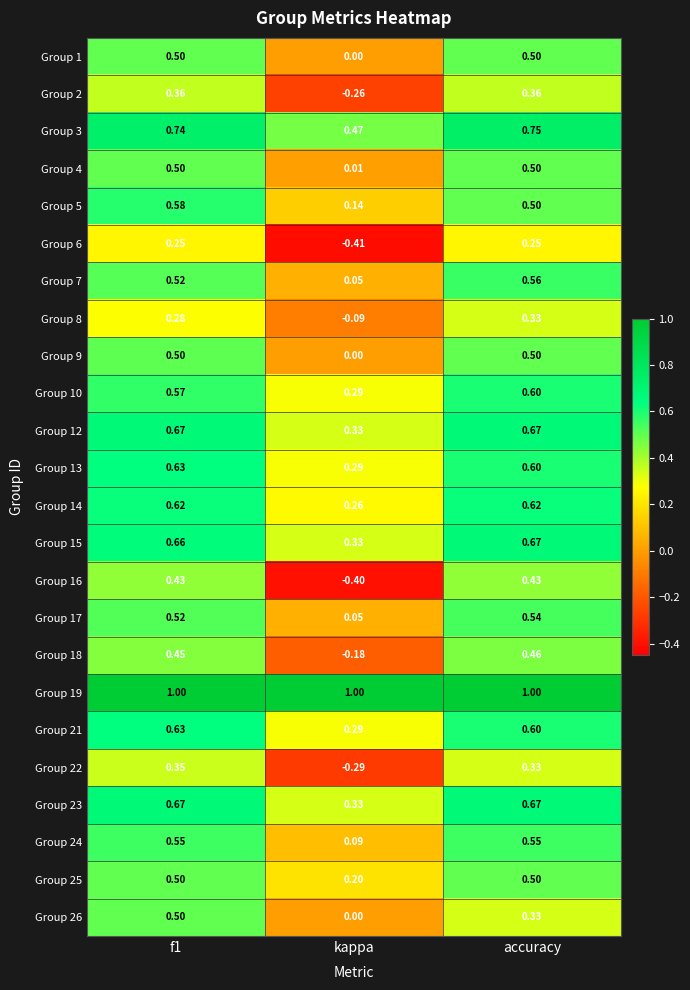

At which label is Group 15 closest to 0?

kappa